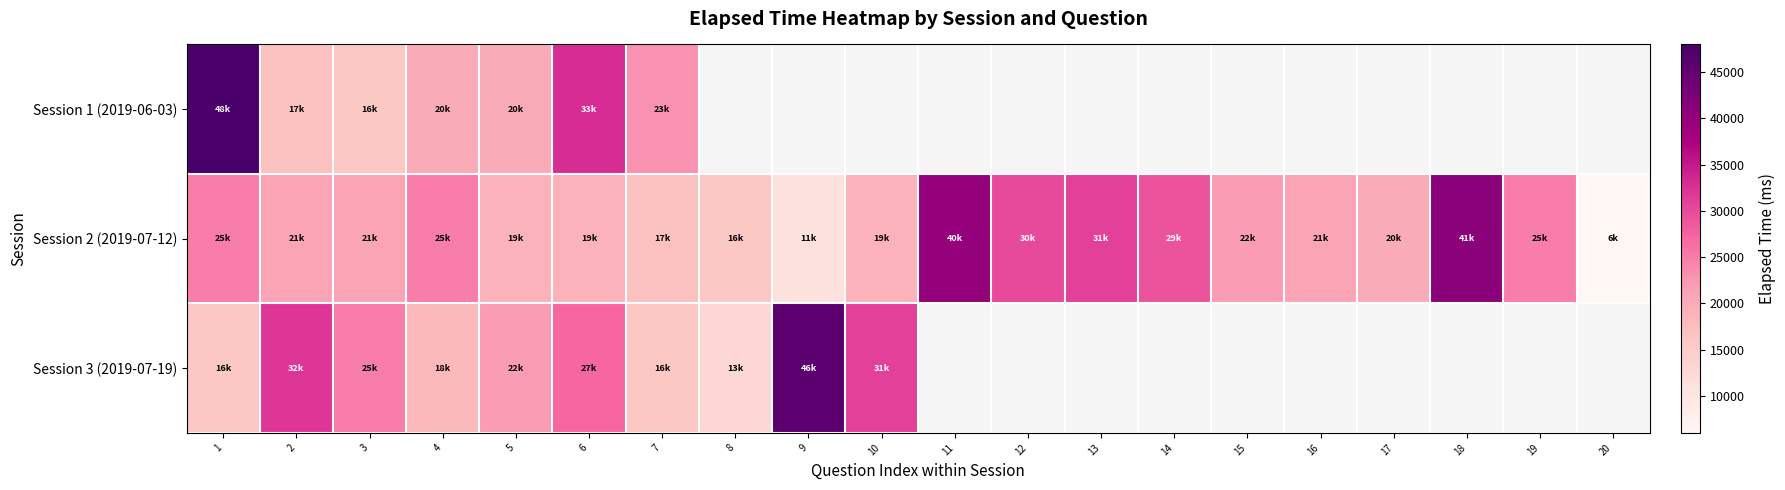

Which category has the highest value across all series?

1